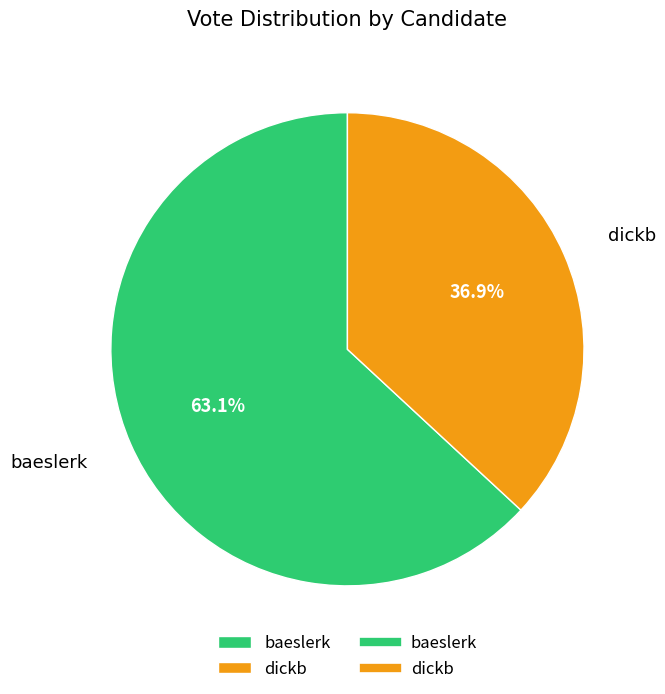

What is the largest slice in the pie chart?

baeslerk